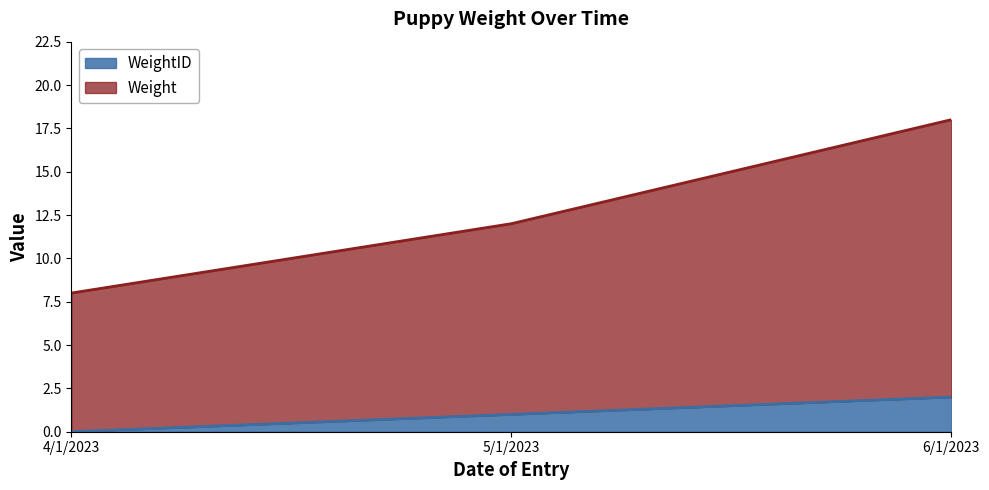

Reading left to right, extract all data points from this chart.

Weight: 8	12	18
WeightID: 0	1	2